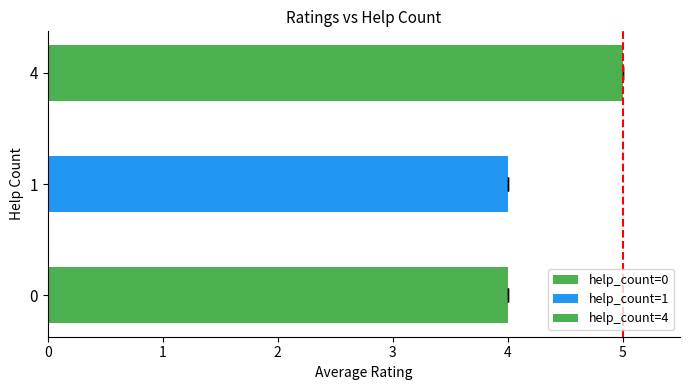

Between 0 and 4, which is larger?

4